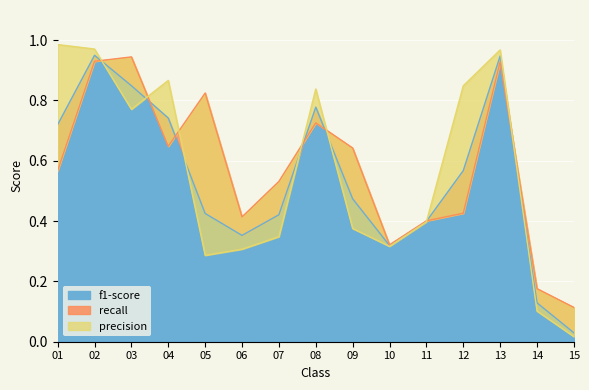

The value of f1-score at 01 is 1.1. True or false?

False